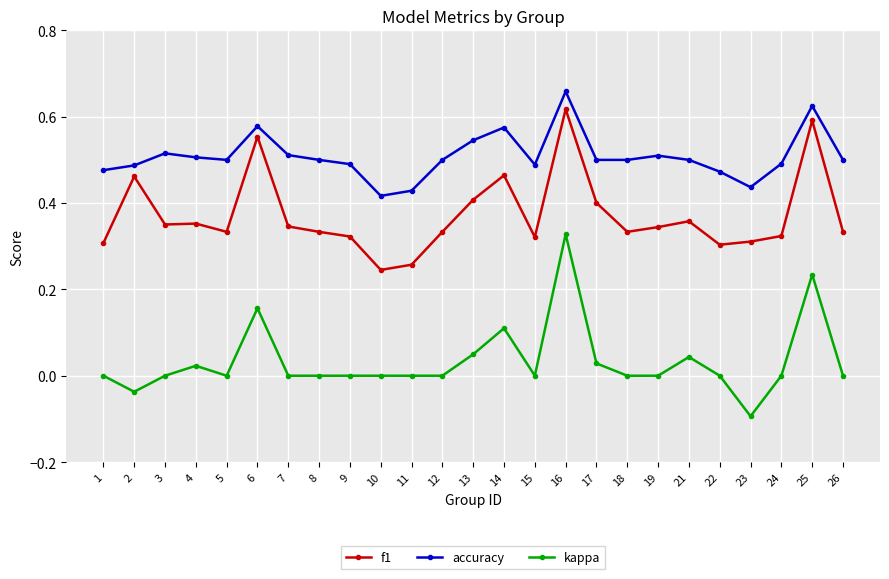

Is this an area chart (filled region under the line)?

No